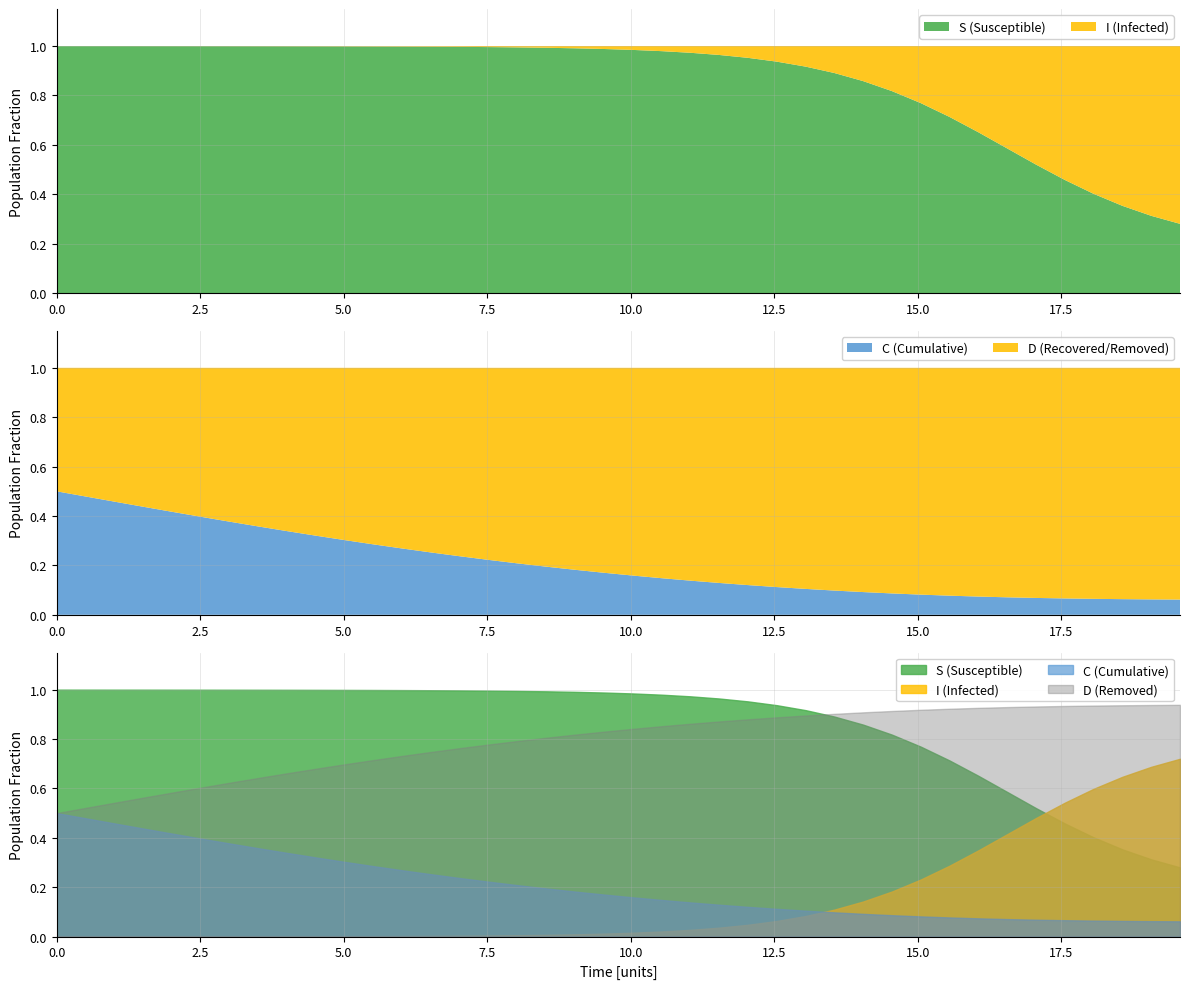

At which category is the sum across all series the highest?

37